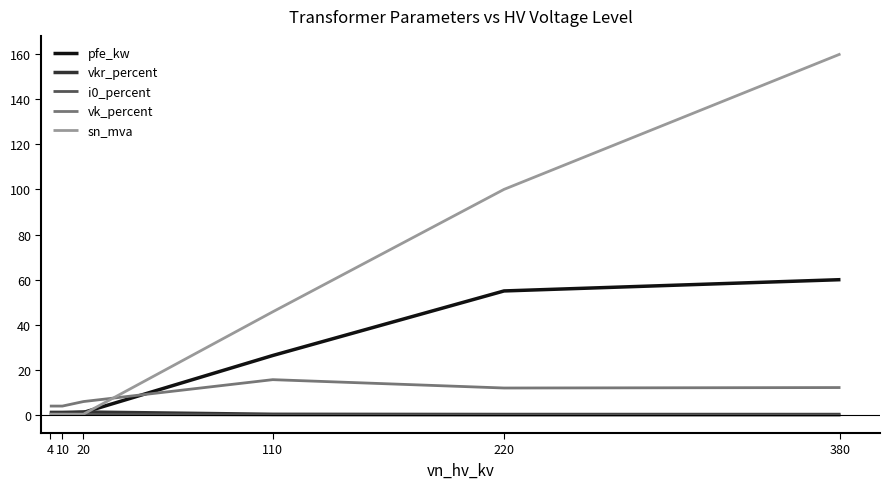

How many intersections are there between sn_mva and vkr_percent?

1